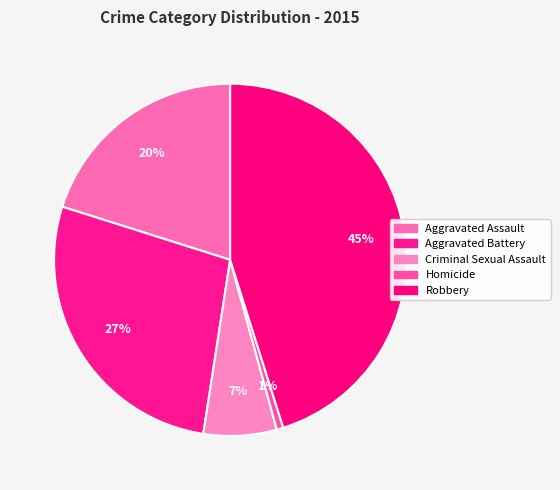

What is the largest slice in the pie chart?

Robbery